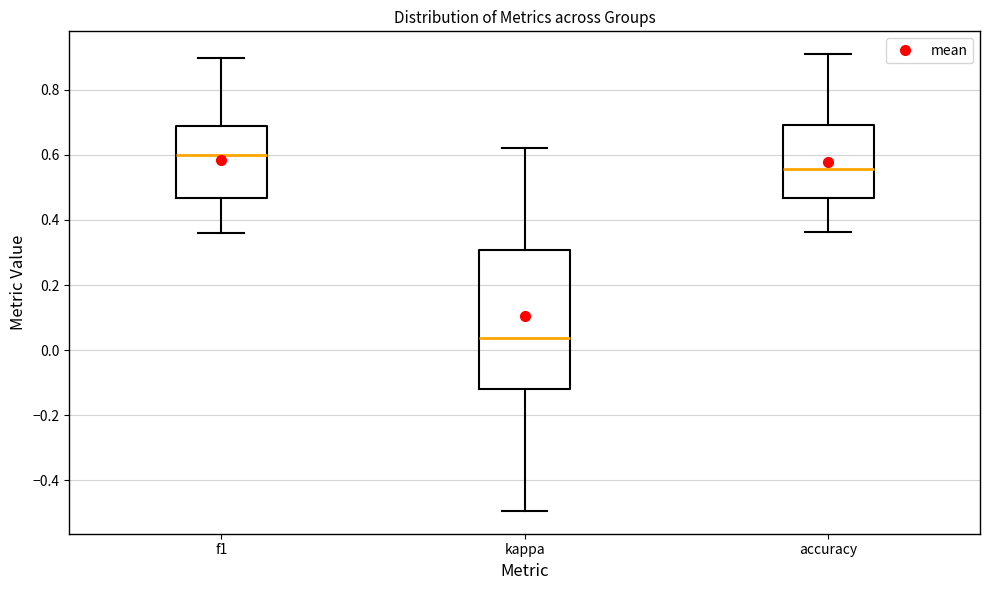

Reading left to right, read every box against the y-axis: the position of its median line, the range the box covers, and the ends of its whiskers. The values are not printed on the chart, so give them approximately, as read against the axis.

f1: median 0.60, box 0.46 to 0.68, whiskers 0.36 to 0.90
kappa: median 0.04, box -0.12 to 0.30, whiskers -0.50 to 0.62
accuracy: median 0.56, box 0.46 to 0.70, whiskers 0.36 to 0.90